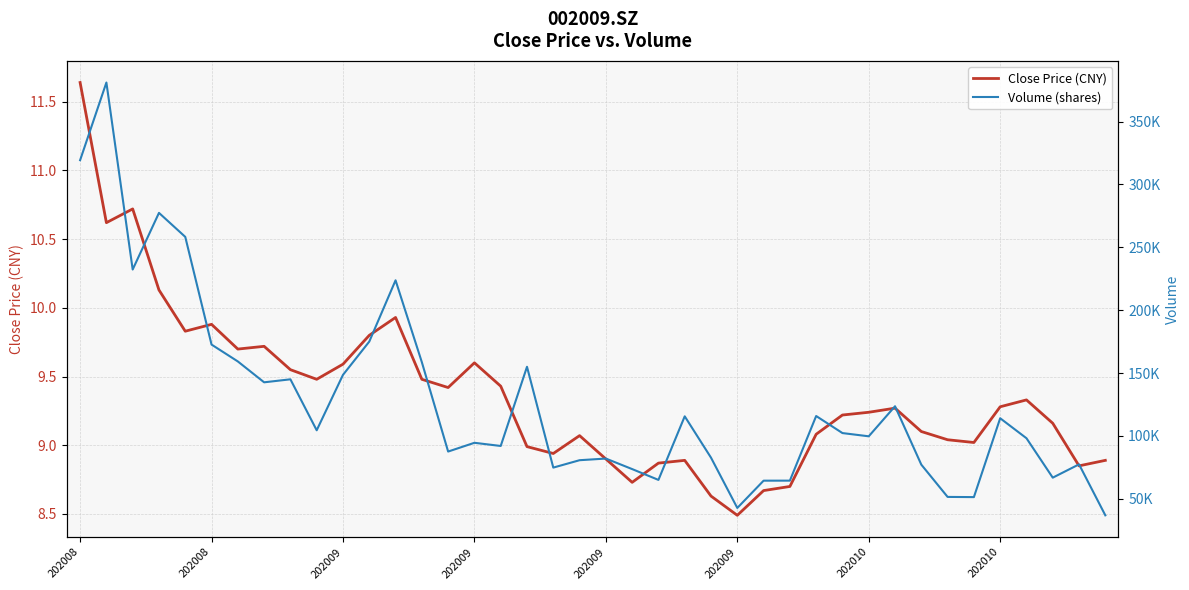

How many values in the Volume (shares) series are below 102232?

20